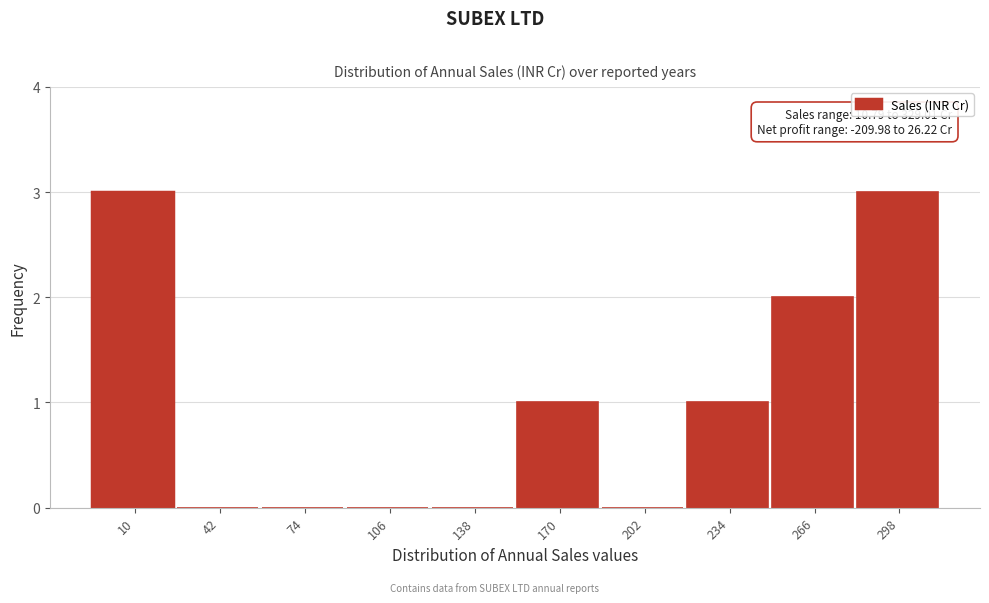

Reading left to right, list all the values displayed in this chart.

10=3	42=0	74=0	106=0	138=0	170=1	202=0	234=1	266=2	298=3